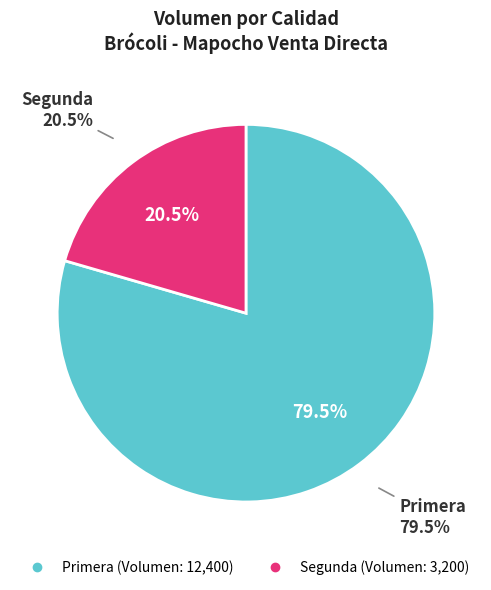

What is the change in value from Primera to Segunda?

-9200